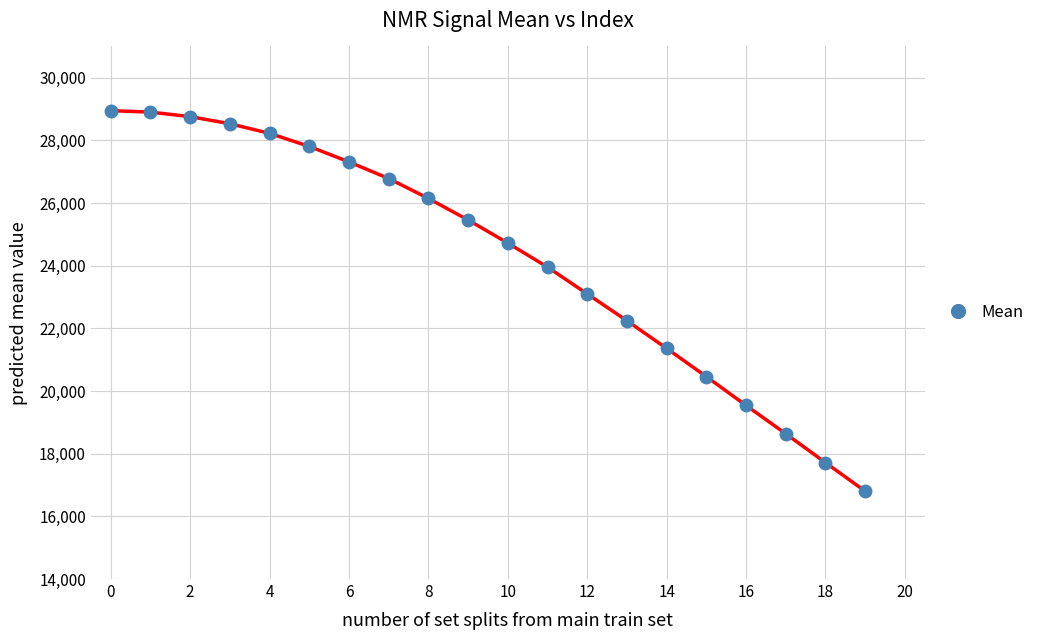

What is the value of the 9th point from the left?

26149.4